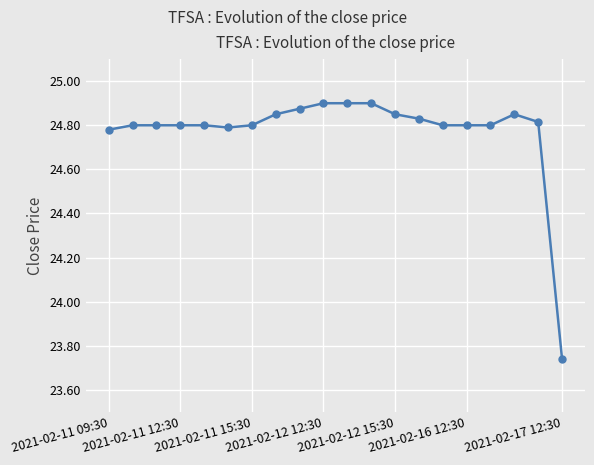

What is the difference between the maximum and minimum values?

1.2